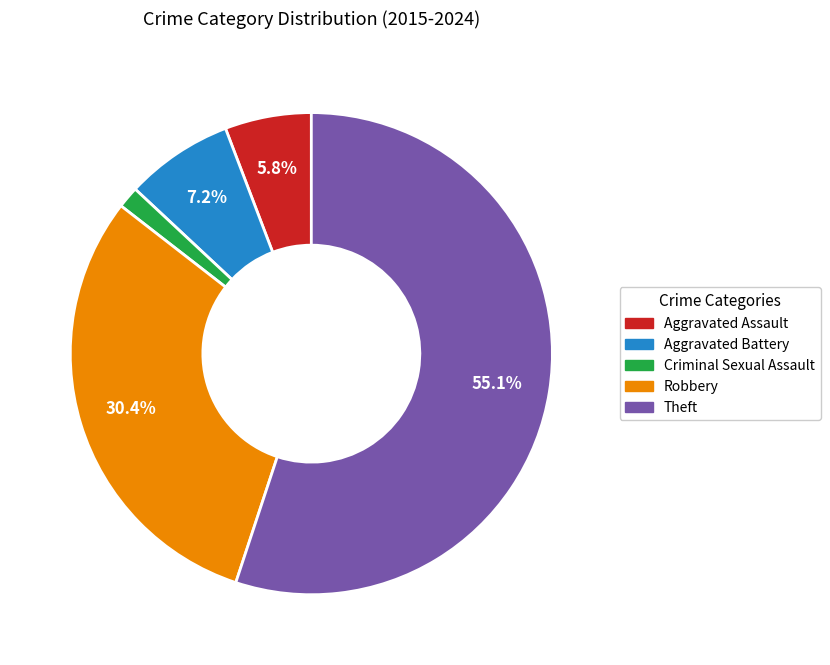

Rank the categories by value from lowest to highest.

Criminal Sexual Assault, Aggravated Assault, Aggravated Battery, Robbery, Theft